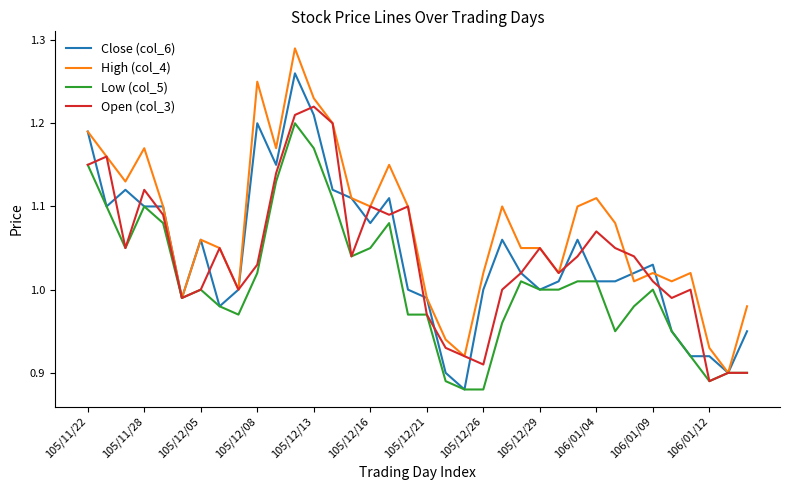

List the series in order of their peak value, lowest first.

Low (col_5), Open (col_3), Close (col_6), High (col_4)